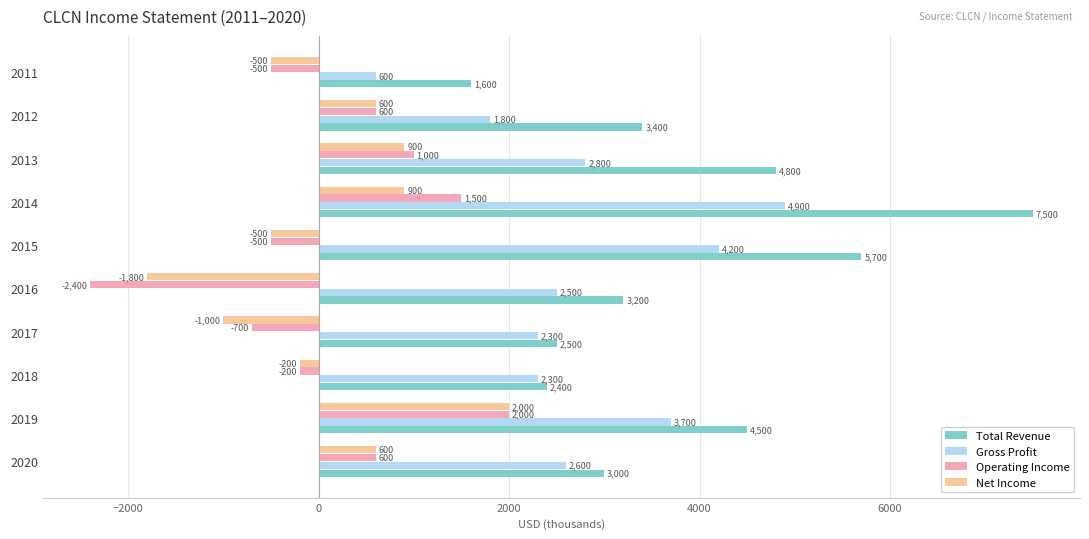

What value does the Gross Profit series have at 2017, to the nearest 50?

2300